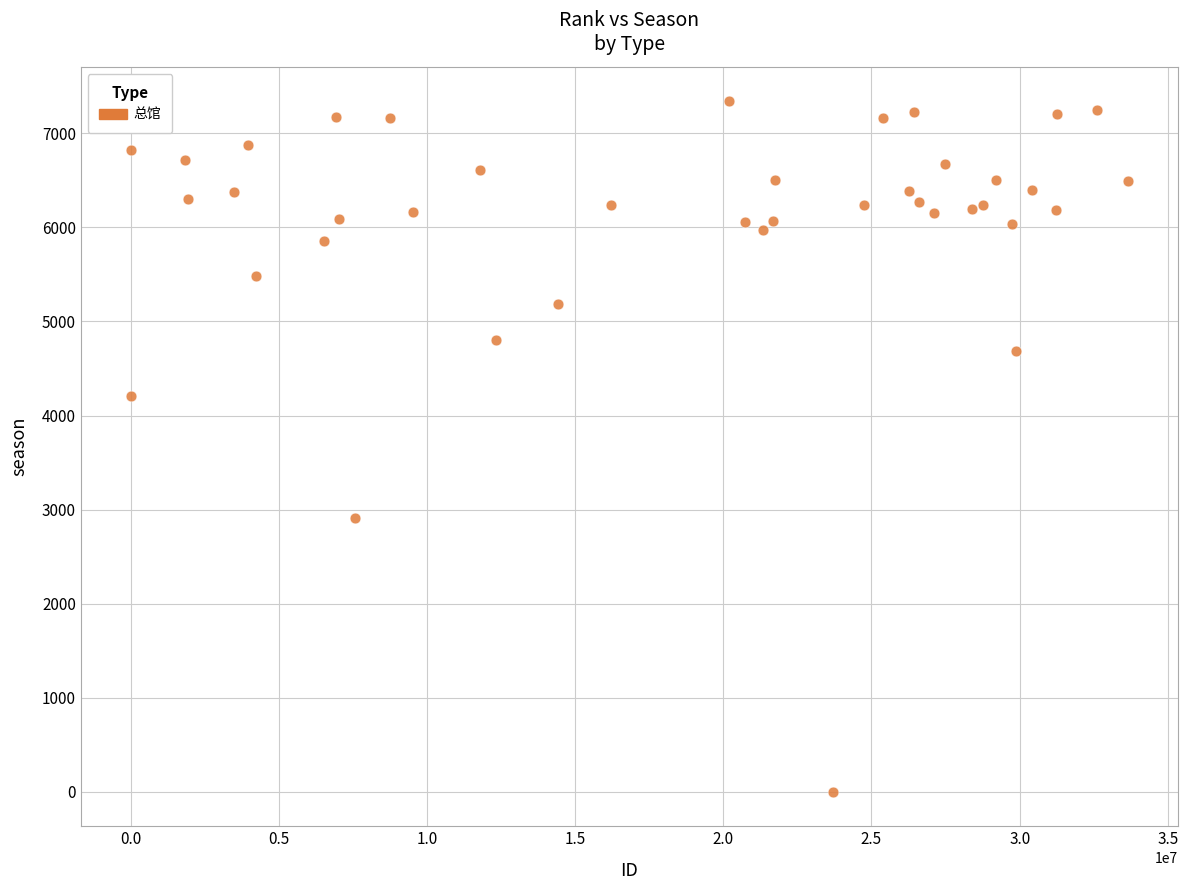

What Y value in the scatter plot is closest to 3670?

4203